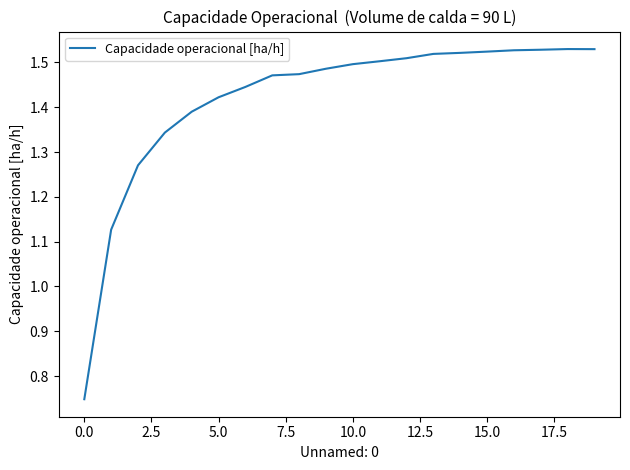

What is the difference between the maximum and minimum values?

0.8